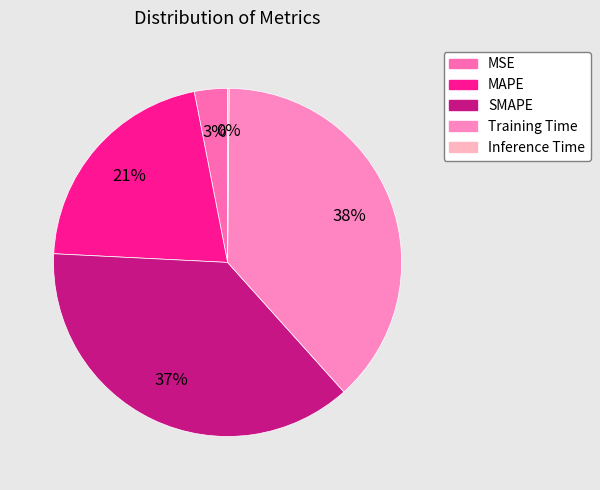

Which slice is the largest?

Training Time